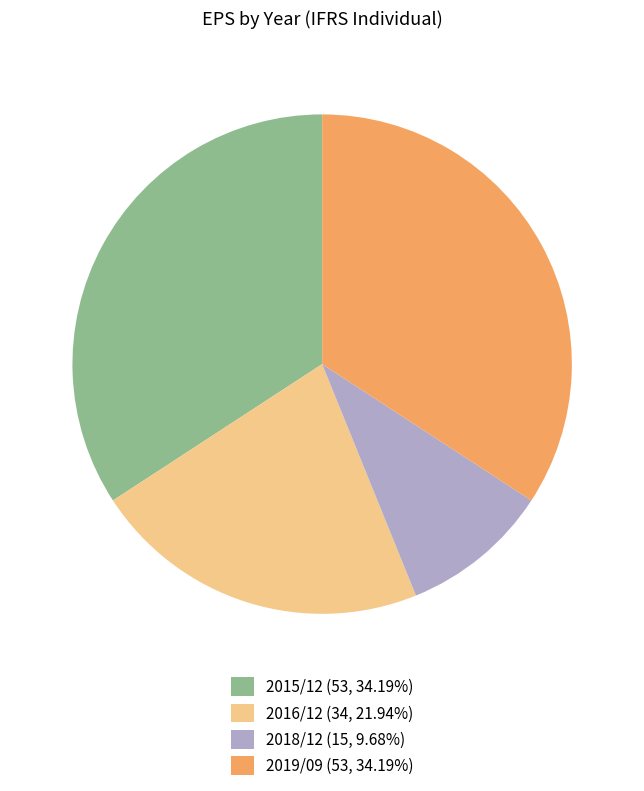

Is there any slice that represents more than half of the pie?

No